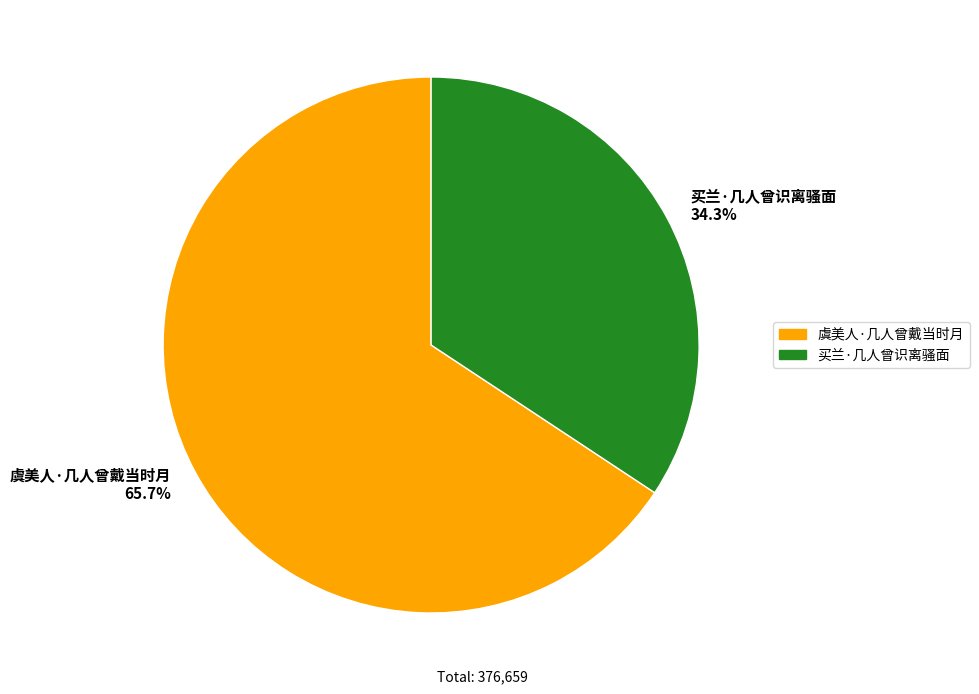

What percentage is NOT represented by 买兰·几人曾识离骚面?

65.7%